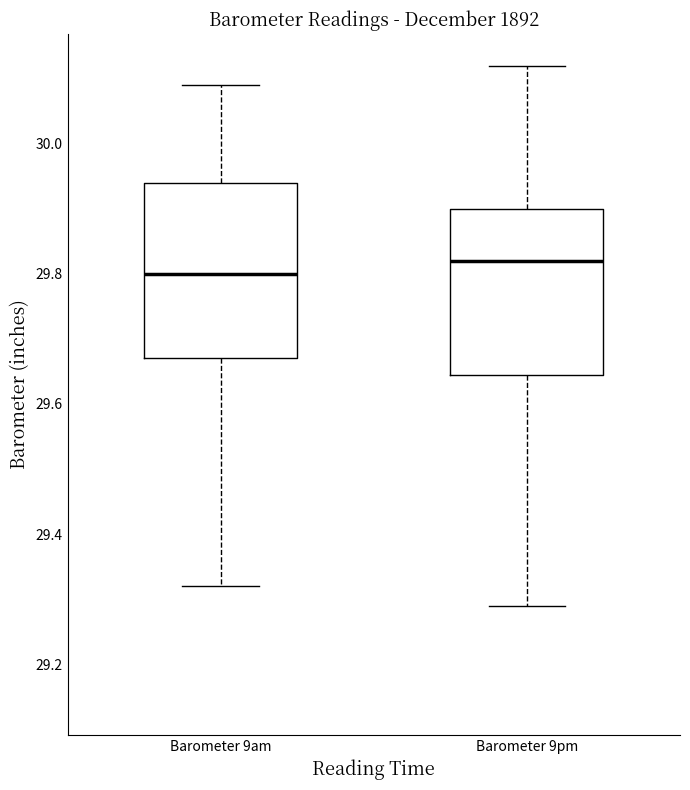

Reading left to right, transcribe this box plot: for each box, give where its median line is, the range the box spans, and where its two whiskers end, as read against the y-axis. The values are not printed on the chart, so give them approximately, as read against the axis.

Barometer 9am: median 29.80, box 29.68 to 29.94, whiskers 29.32 to 30.10
Barometer 9pm: median 29.82, box 29.64 to 29.90, whiskers 29.30 to 30.12